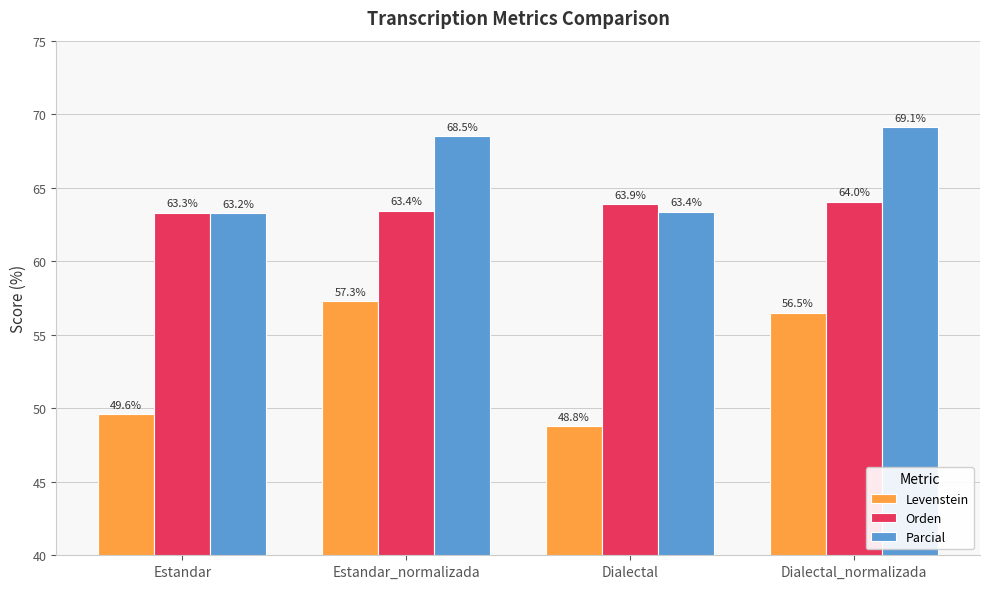

At how many categories does at least one series exceed 64?

2